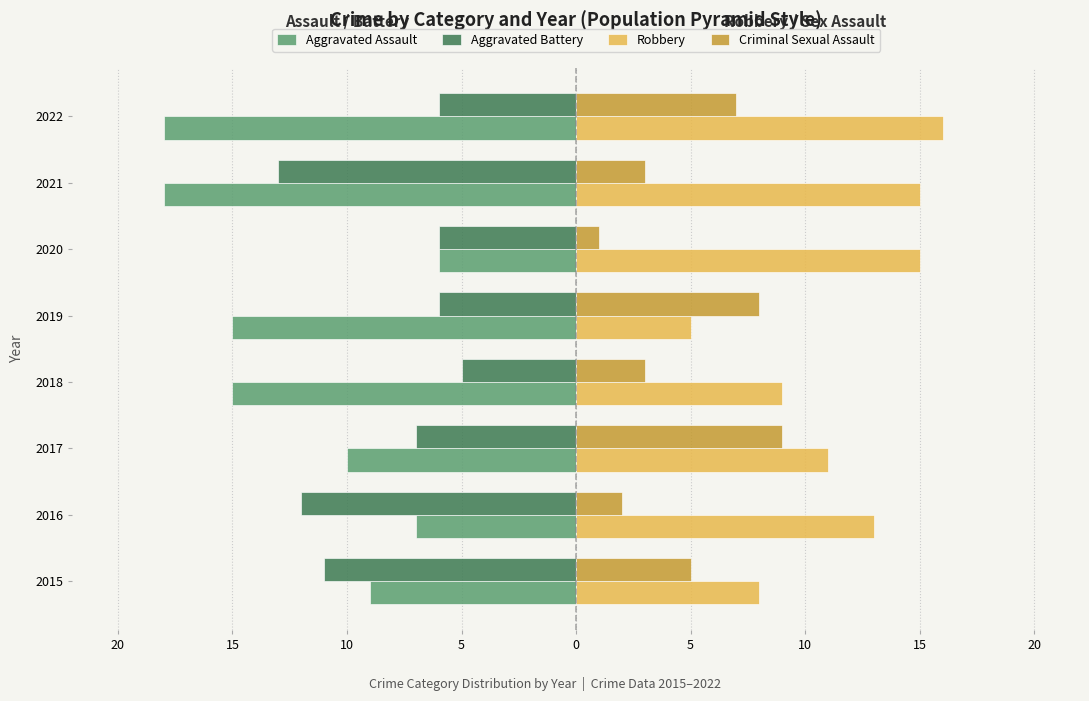

What are all the series names shown in the legend?

Aggravated Assault, Aggravated Battery, Robbery, Criminal Sexual Assault